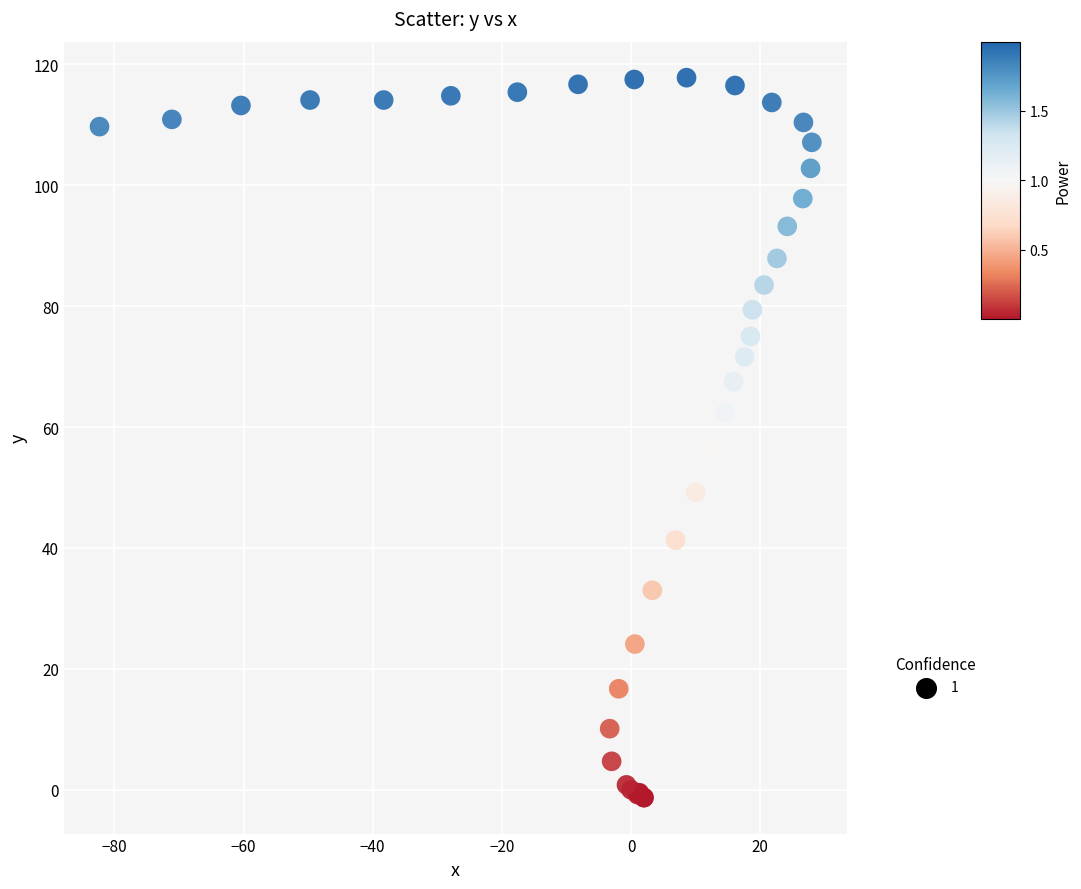

What Y value in the scatter plot is closest to 58?

56.6